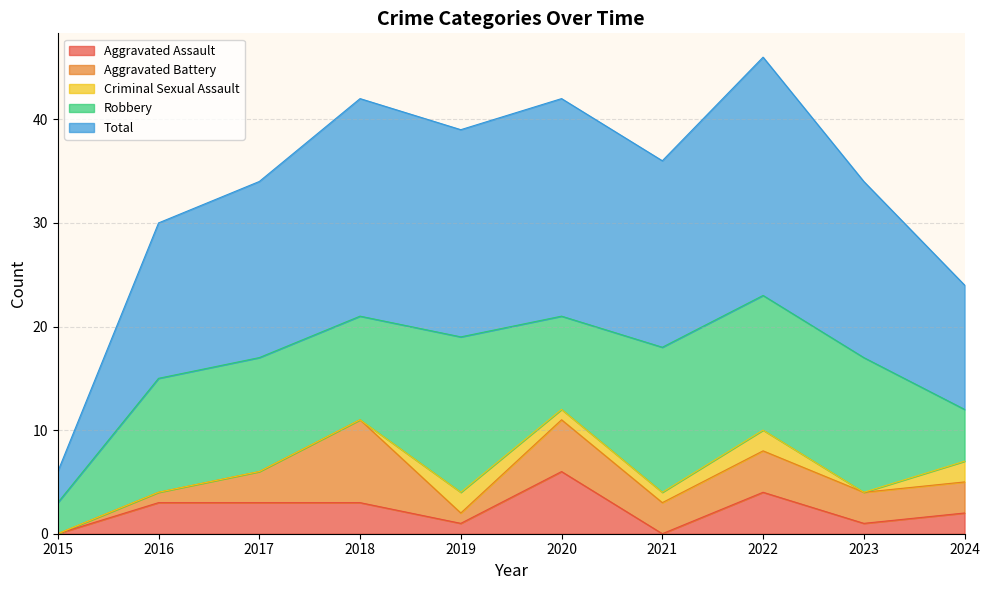

How many values in the Total series are below 18?

5